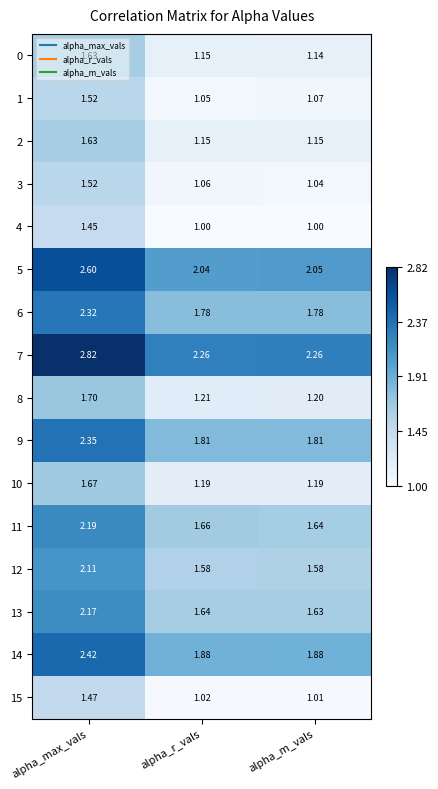

At which category is the sum across all series the highest?

alpha_max_vals